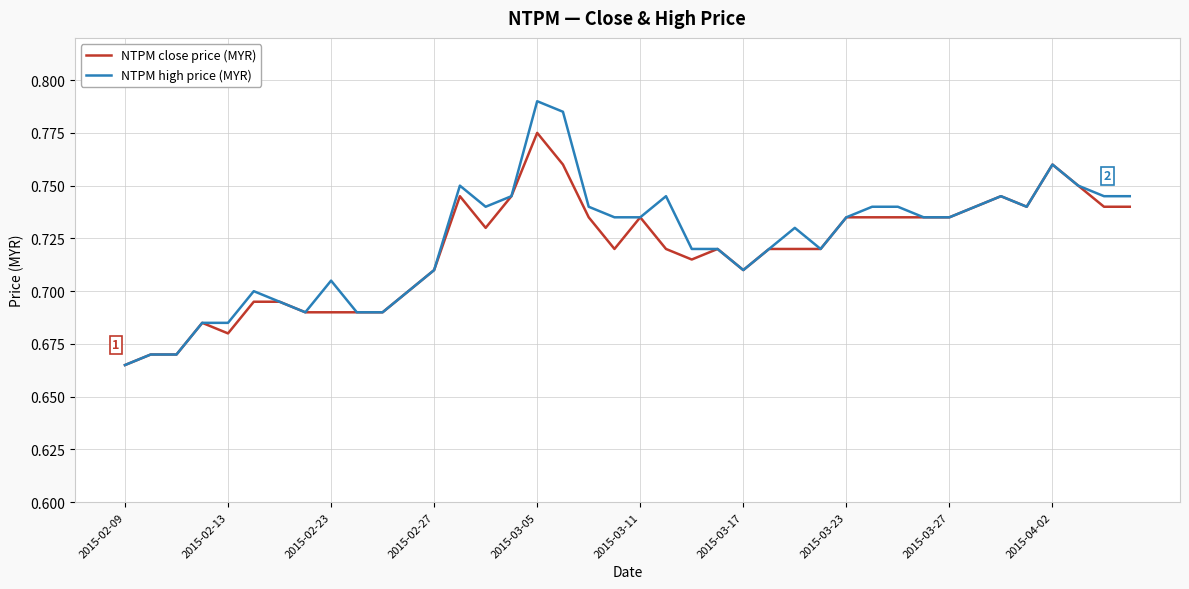

How many NTPM close price (MYR) values are between 0 and 1?

40